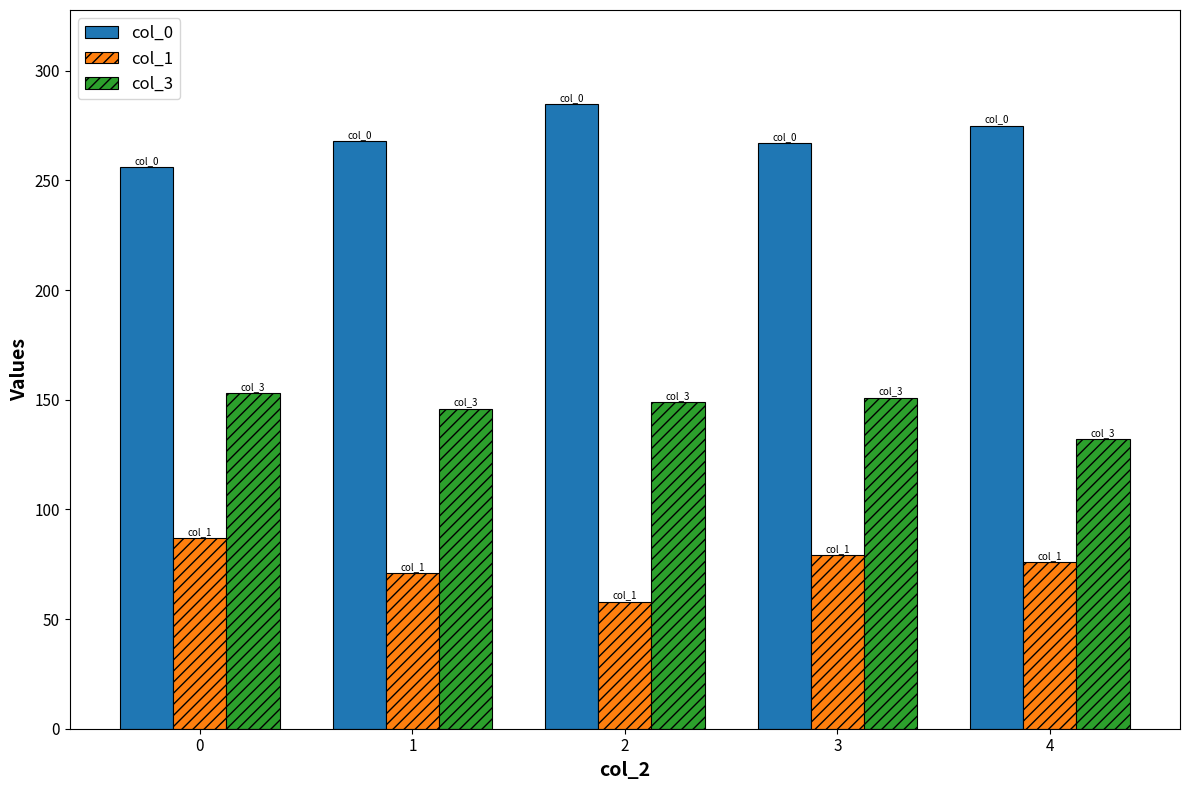

What value does the col_0 series have at 1?

268